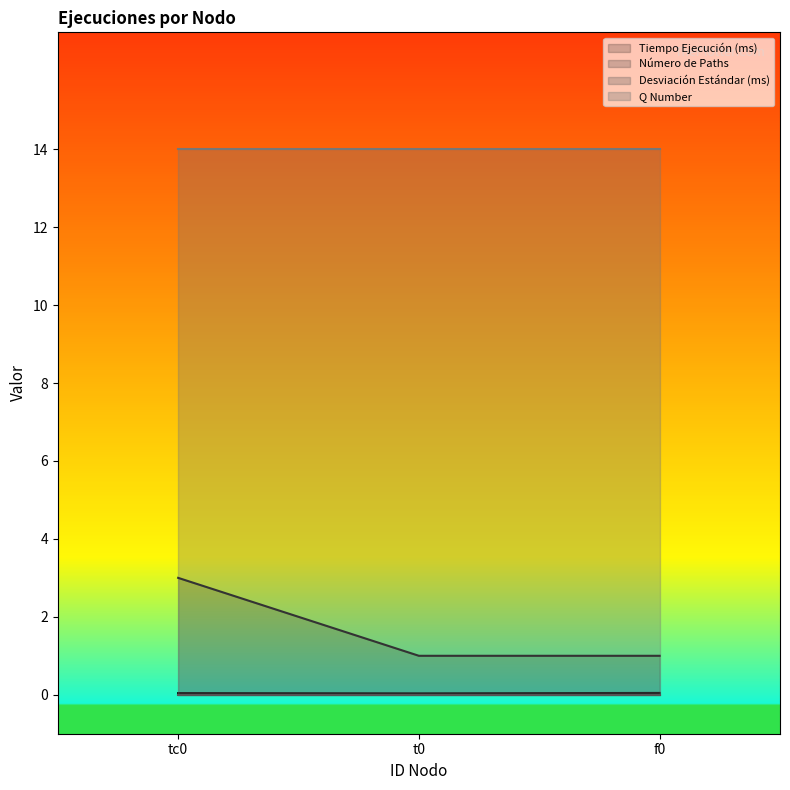

What is the highest value of the Q Number series?

14.0